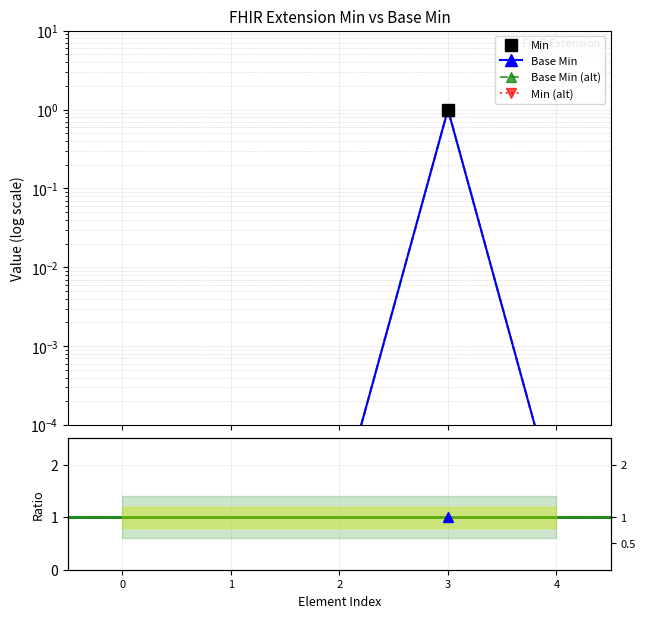

How many lines are shown in the chart?

5